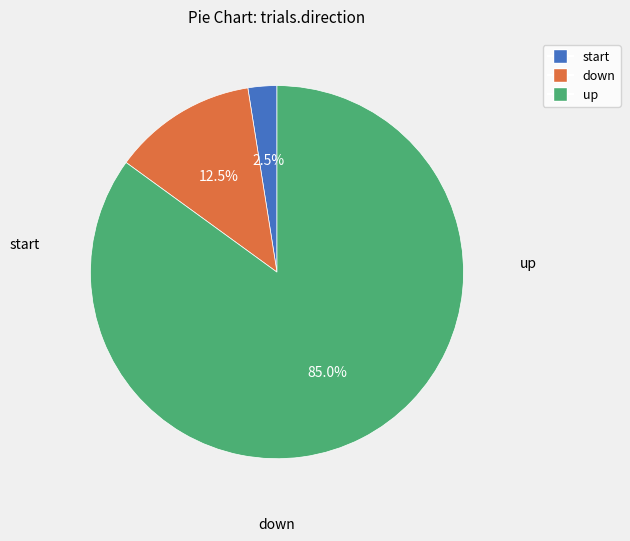

What is the ratio of the value at up to the value at start?

34.0